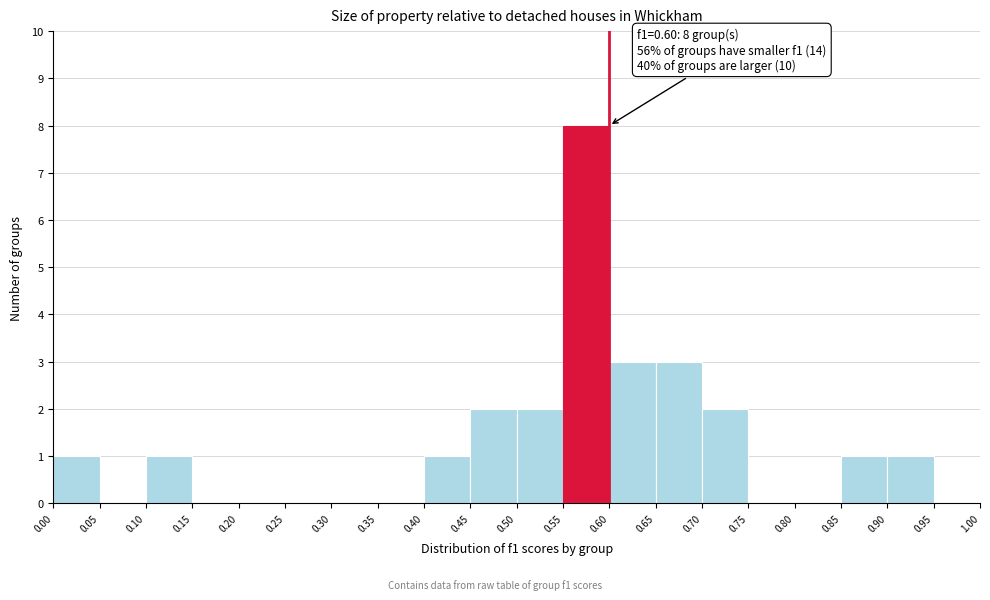

Which range on the x-axis has the tallest bar?

0.55 to 0.60